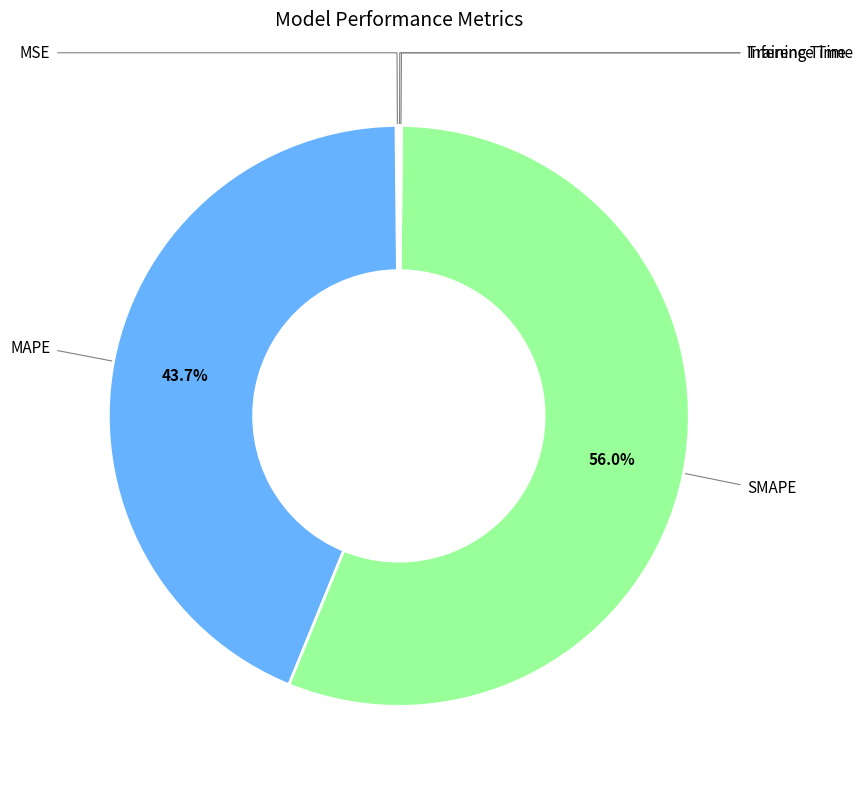

Is there any slice that represents more than half of the pie?

Yes